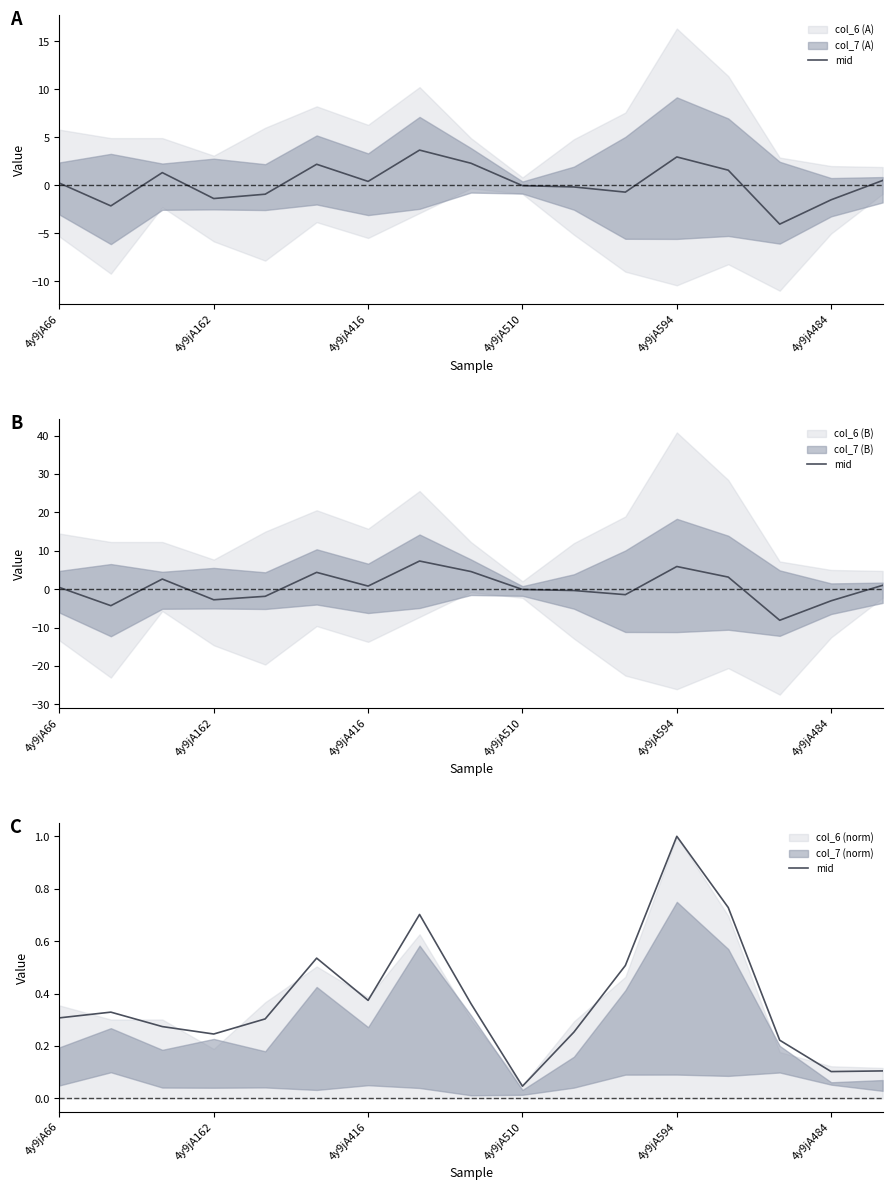

The value at 4y9jA162 is 0.3. True or false?

True